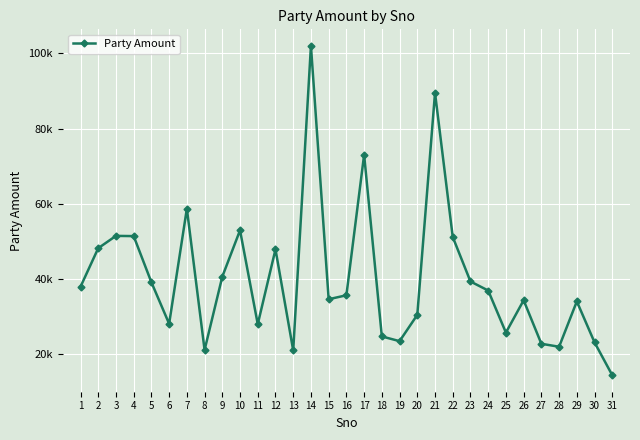

Is it true that the value at 3 is 51427?

True